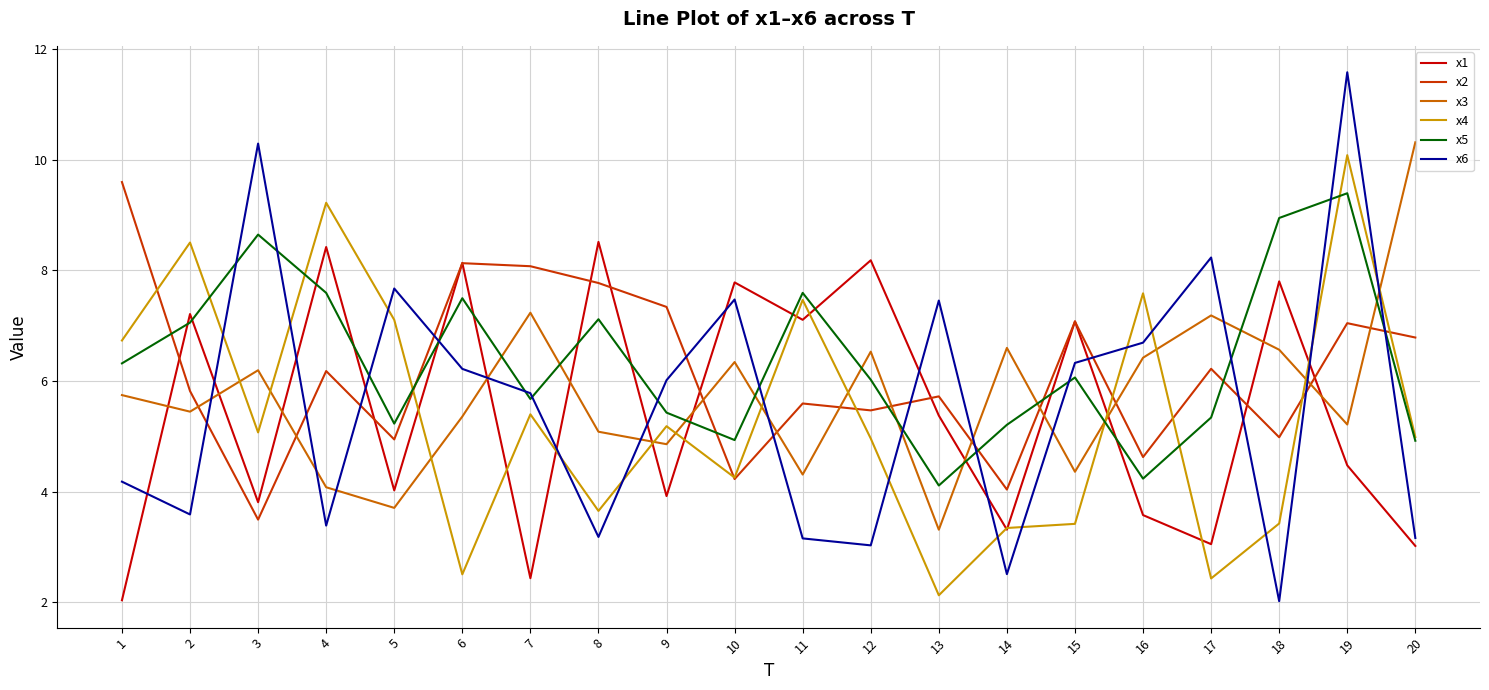

At which label does x5 reach its peak?

19